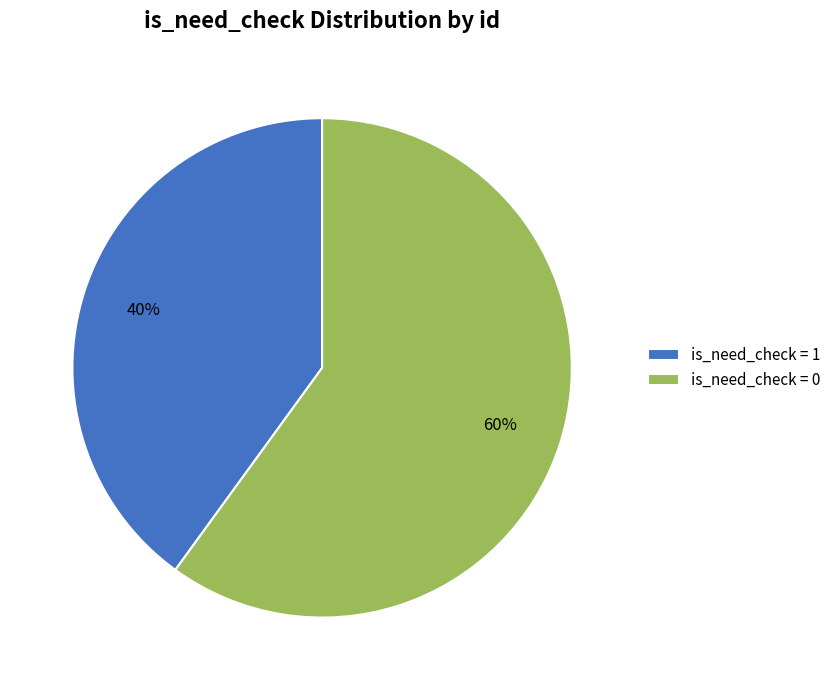

Does is_need_check = 0 represent more than half of the total?

Yes